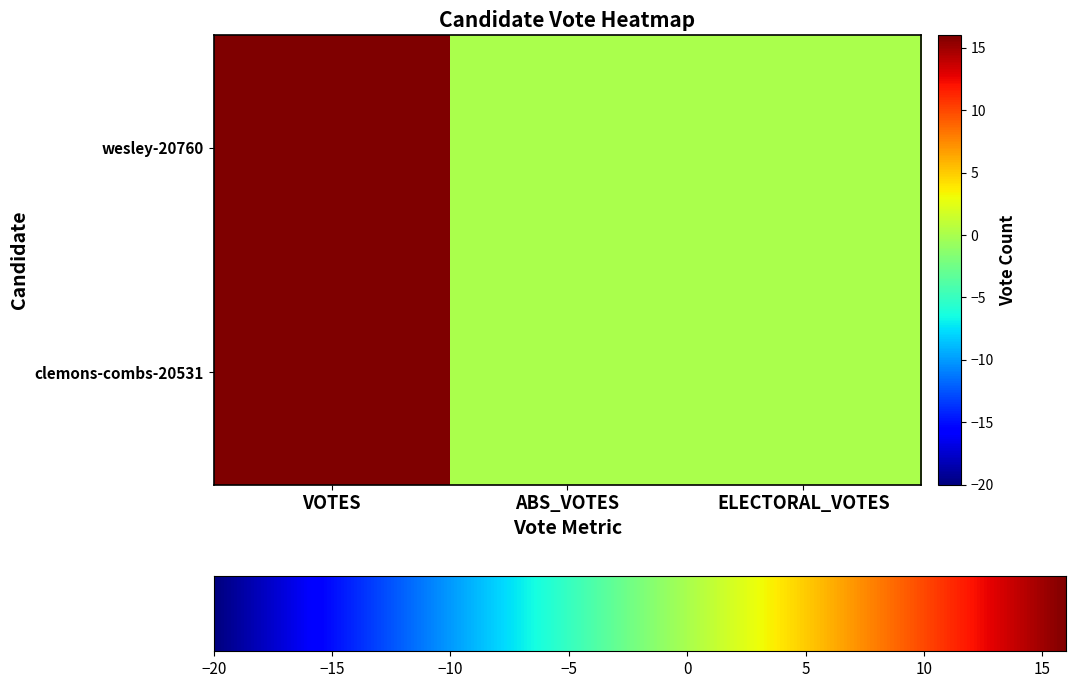

Reading right to left, list all the values displayed in this chart.

clemons-combs-20531: ELECTORAL_VOTES=0	ABS_VOTES=0	VOTES=5007
wesley-20760: ELECTORAL_VOTES=0	ABS_VOTES=0	VOTES=12046